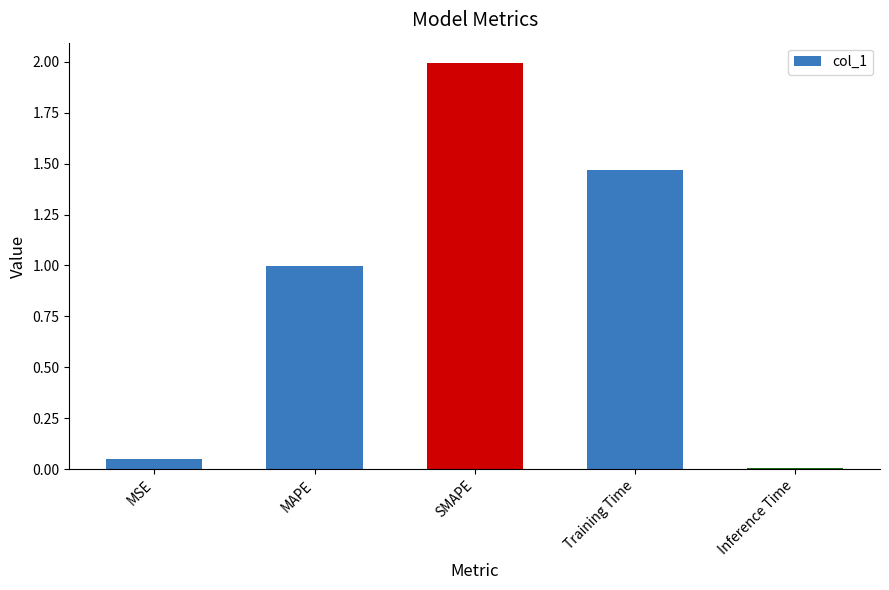

What is the difference between the second highest and second lowest values?

1.4